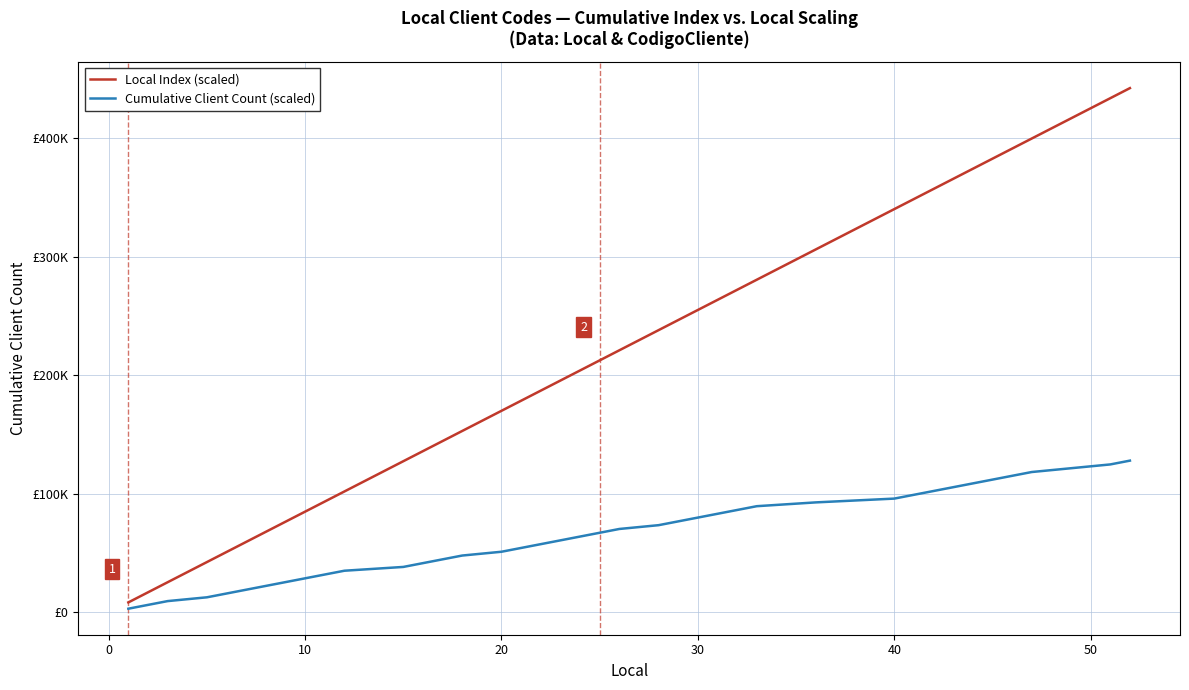

What are all the series names shown in the legend?

Local Index (scaled), Cumulative Client Count (scaled)